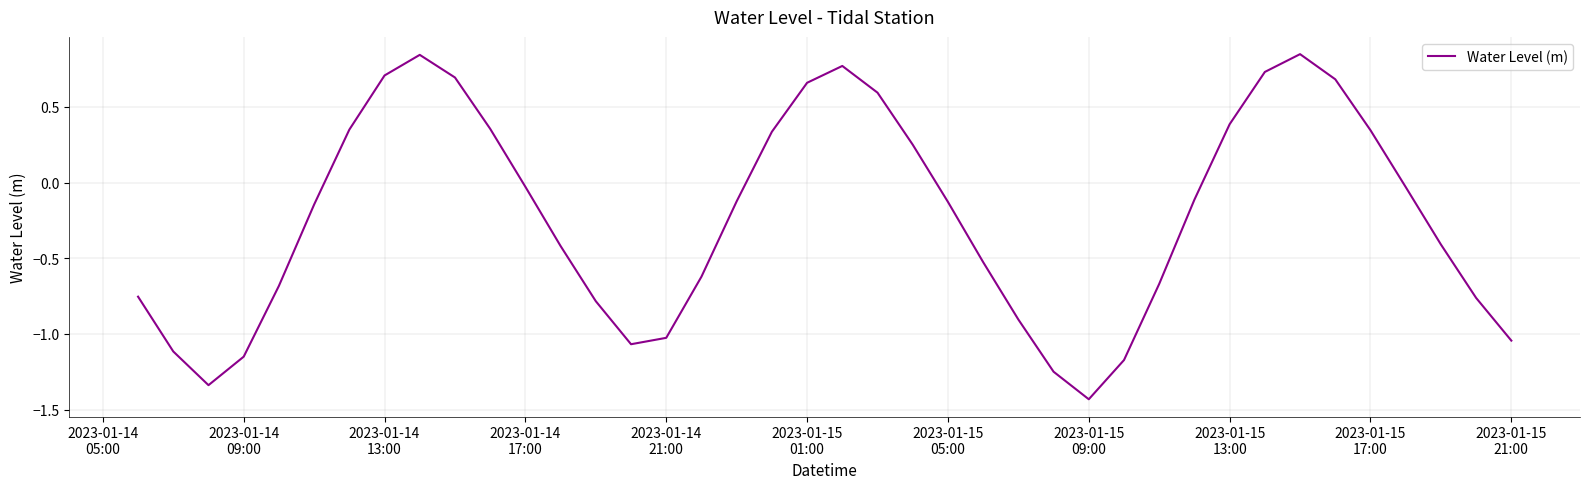

What is the difference between the maximum and minimum values?

2.3